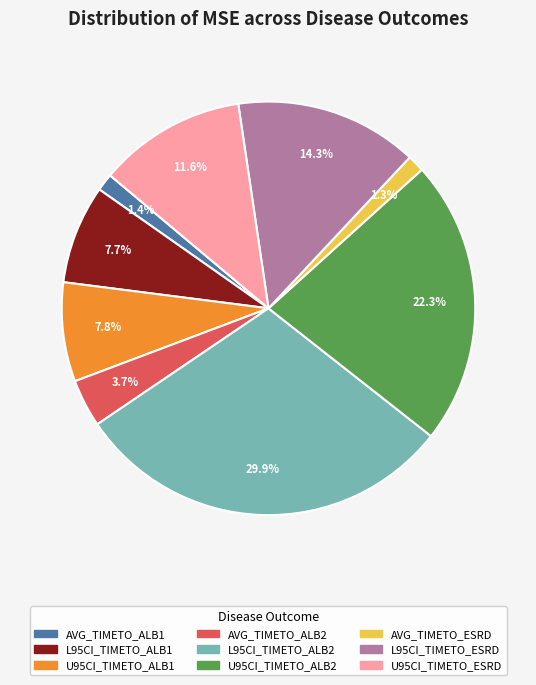

To the nearest percent, what is the average slice percentage?

11%